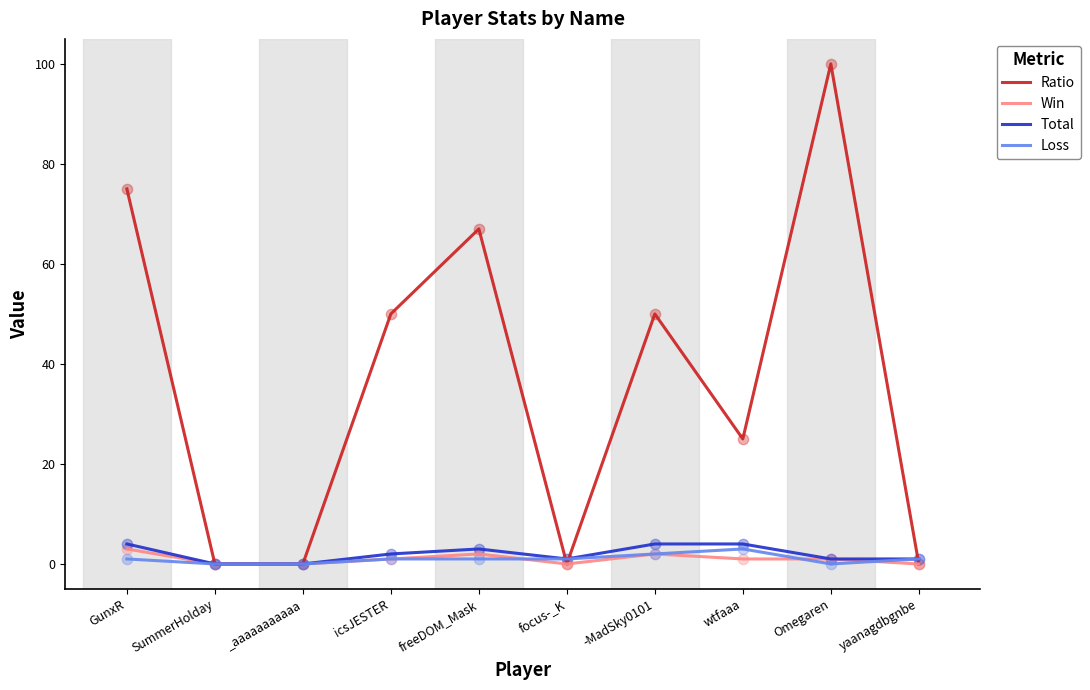

Which series has the largest total across all categories?

Ratio